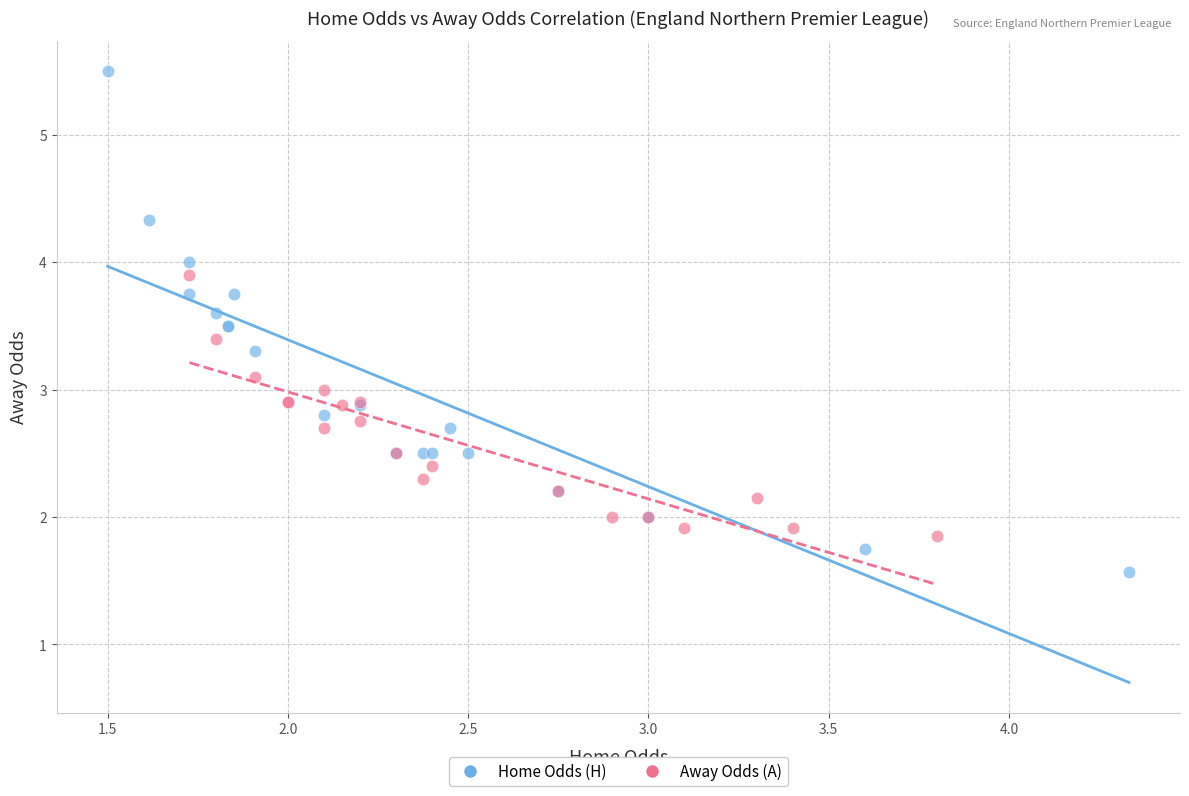

Which series has the largest Y range (max minus min)?

Home Odds (H)